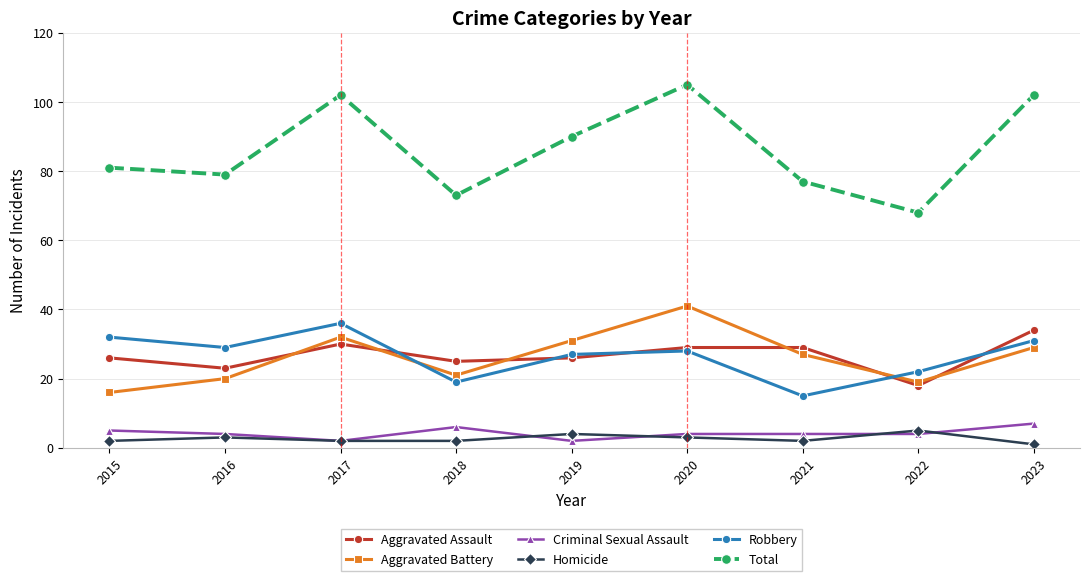

At which category is the sum across all series the highest?

2020